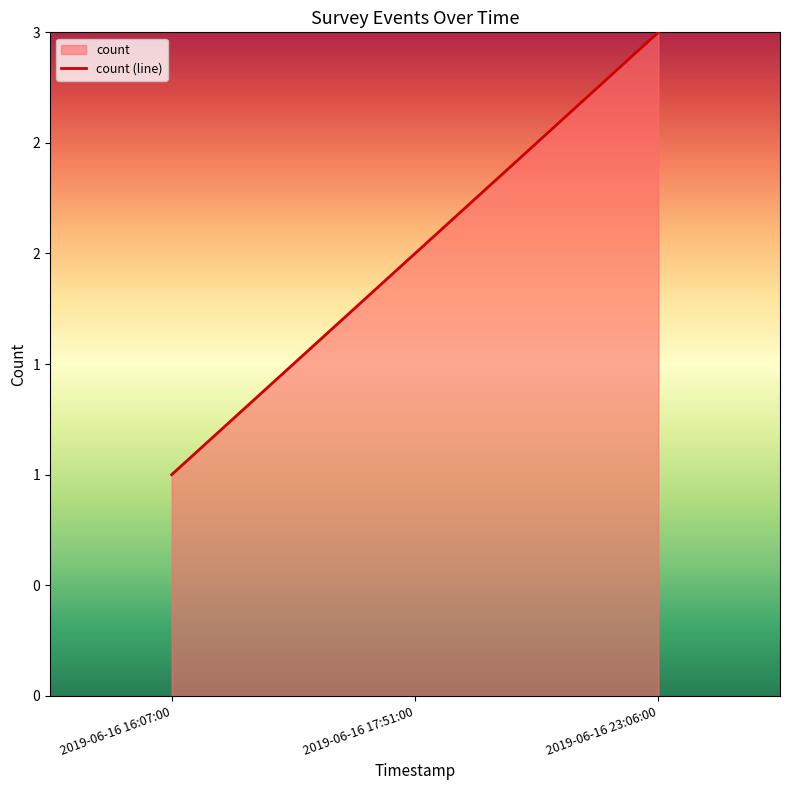

What is the change in value from 2019-06-16 17:51:00 to 2019-06-16 23:06:00?

+1